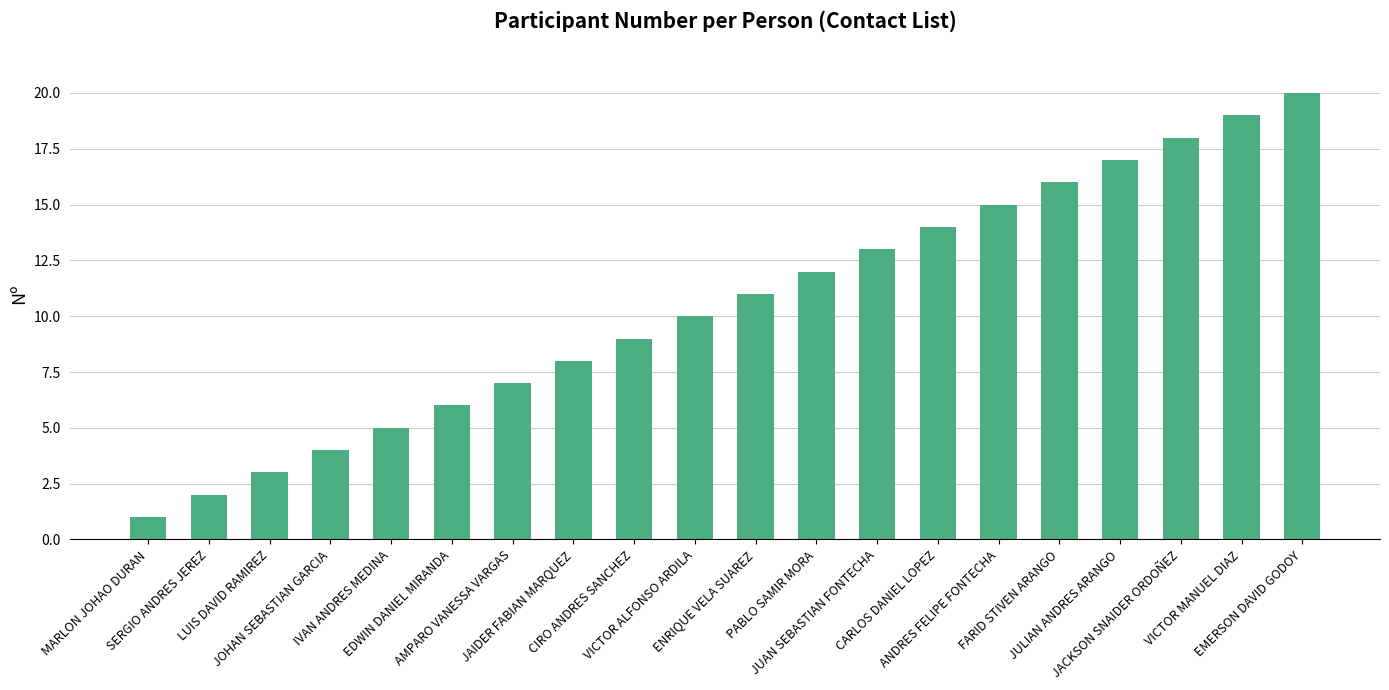

How many distinct data groups are displayed?

1